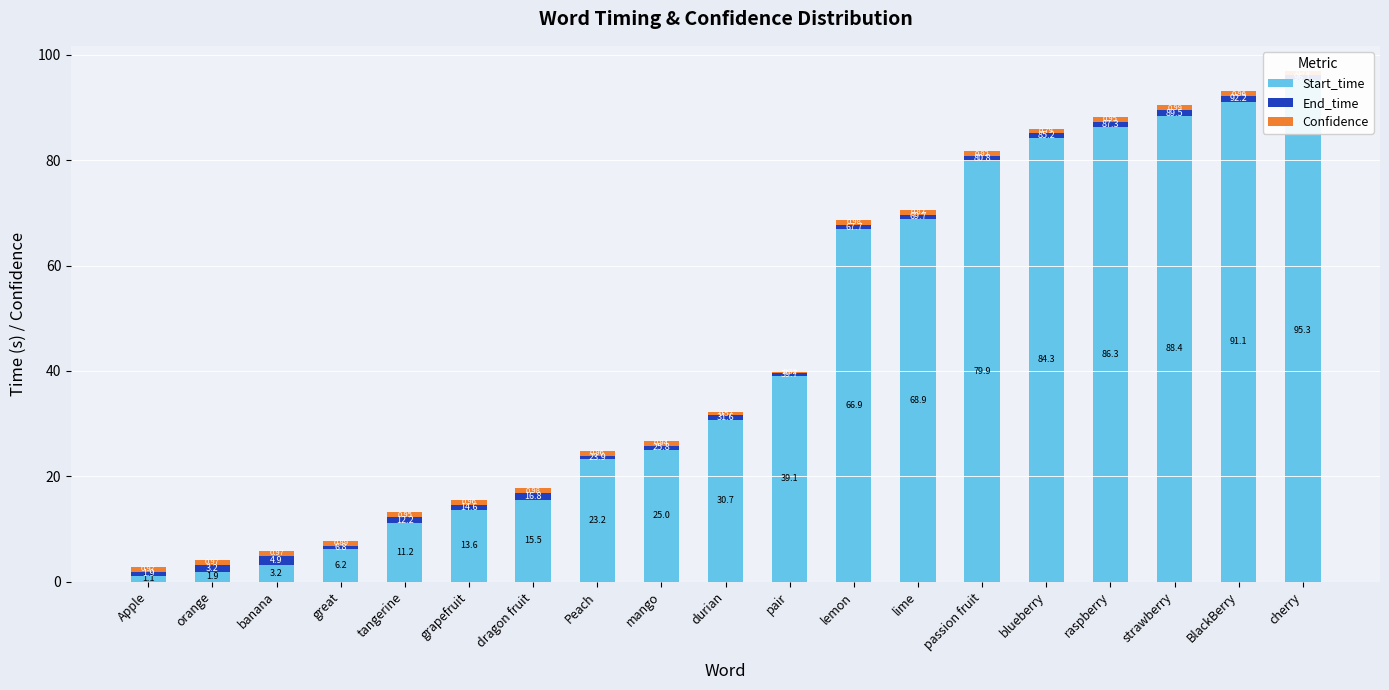

Is the value of End_time at banana greater than the value of Start_time at dragon fruit?

No